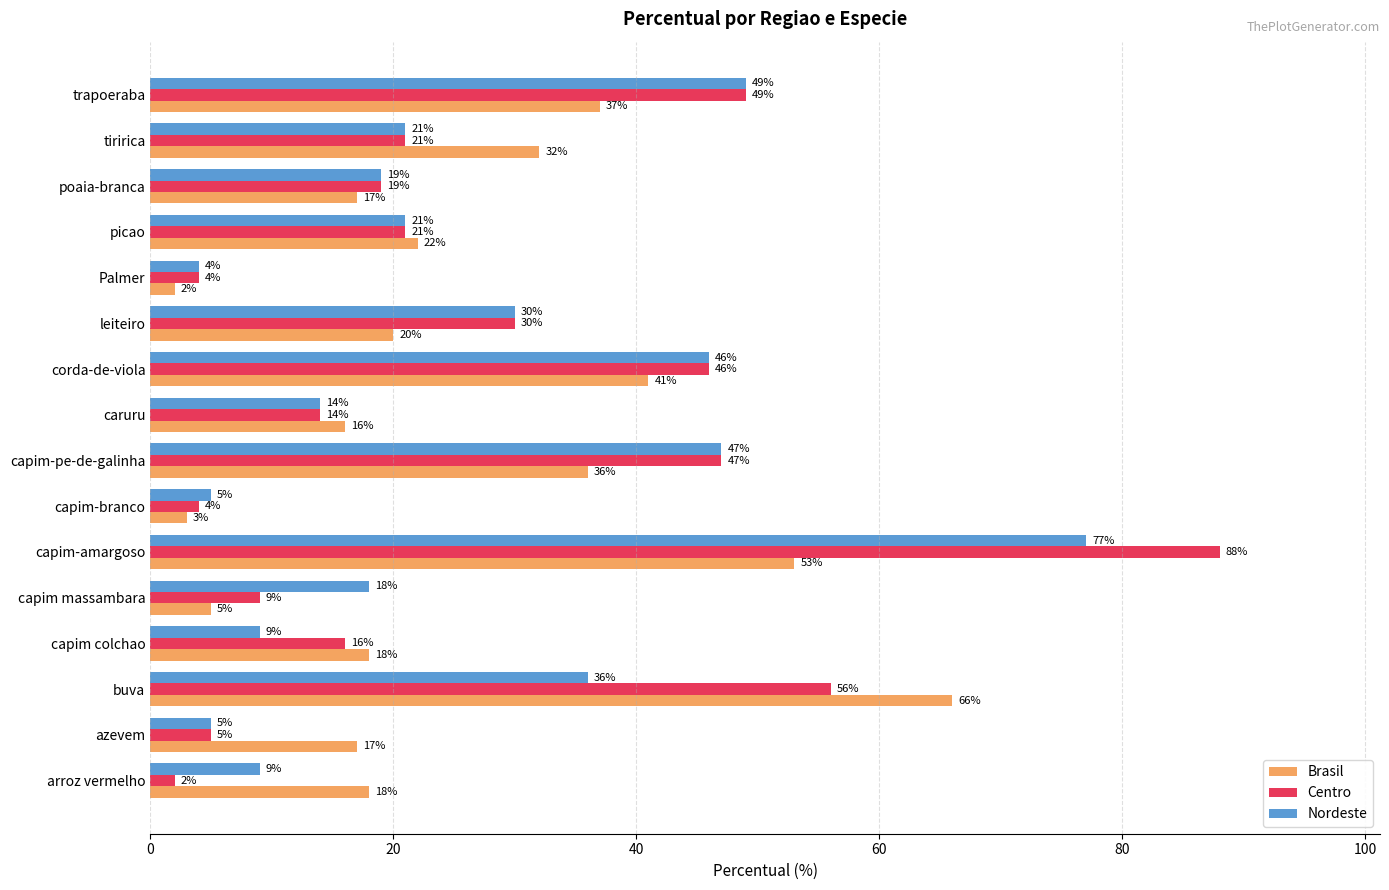

What is the difference between the Brasil values at leiteiro and trapoeraba?

17